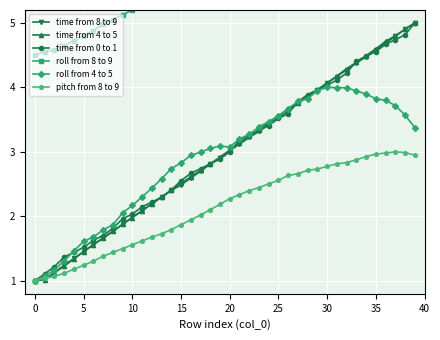

How many categories are shown in the chart?

40